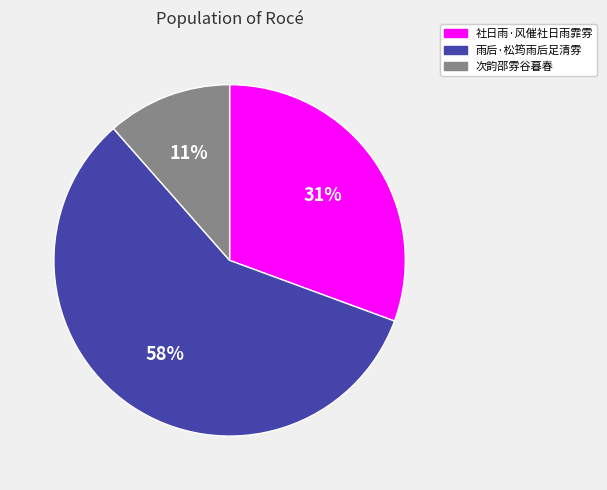

Is there a majority slice in this chart?

Yes